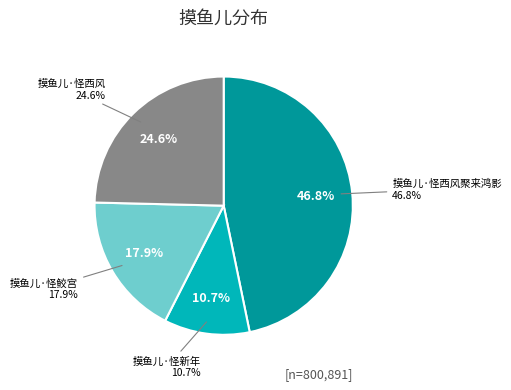

Is there a majority slice in this chart?

No